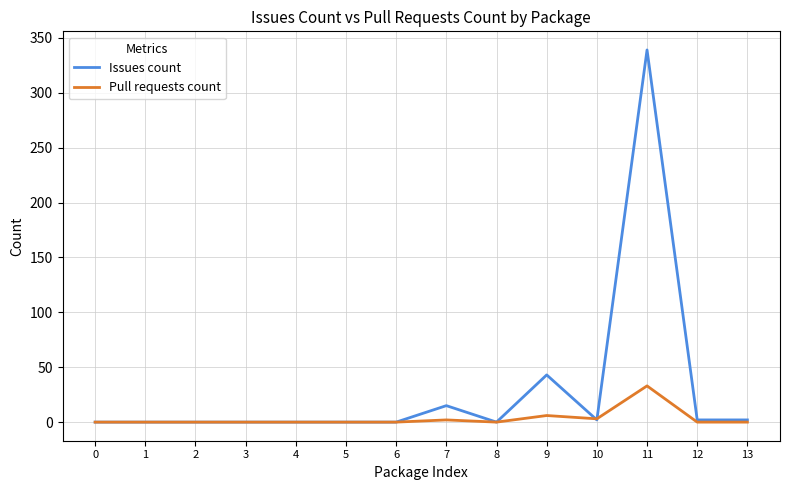

Is it true that Issues count equals 2 at 10?

True